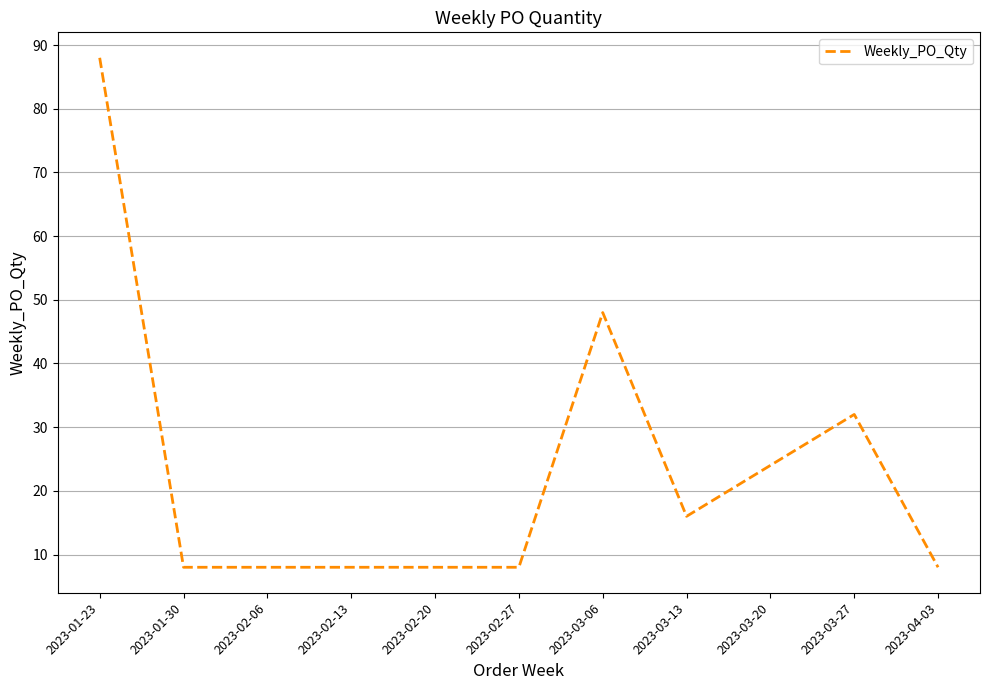

What is the difference between the values at 2023-02-20 and 2023-03-20?

16